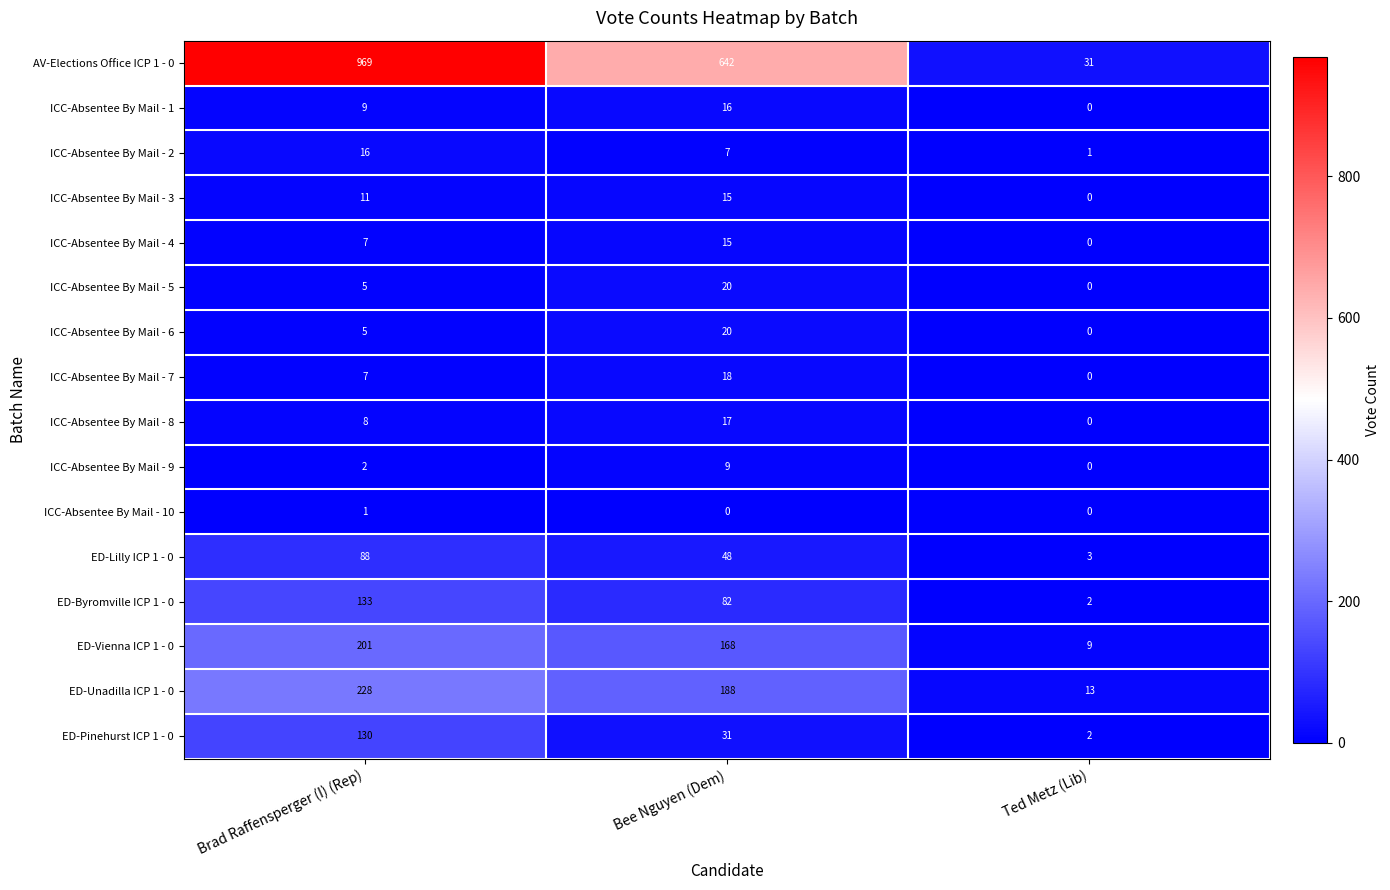

How many data points does each series have?

3